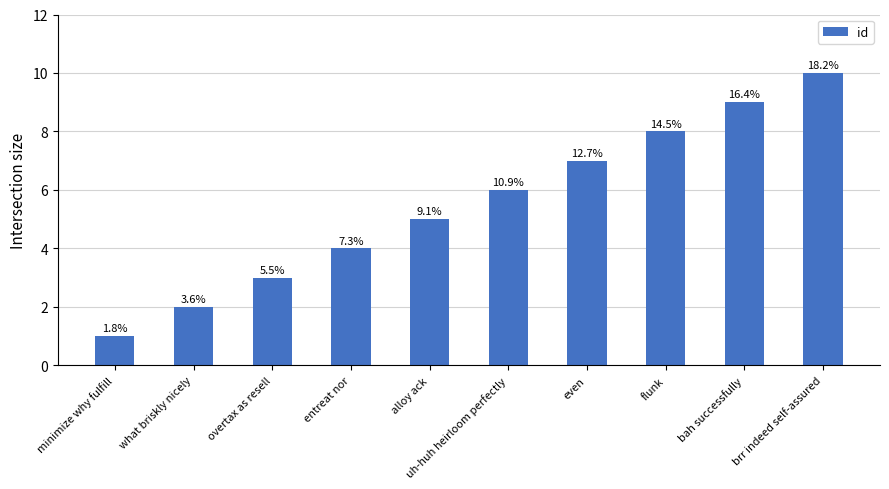

What is the change in value from overtax as resell to even?

+4